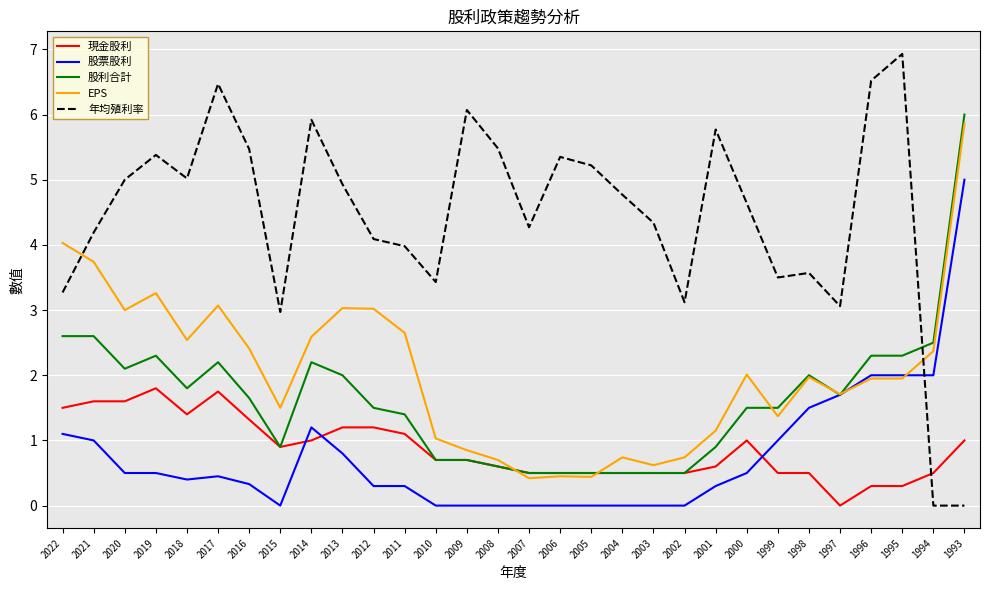

What is the greatest value displayed?

6.9